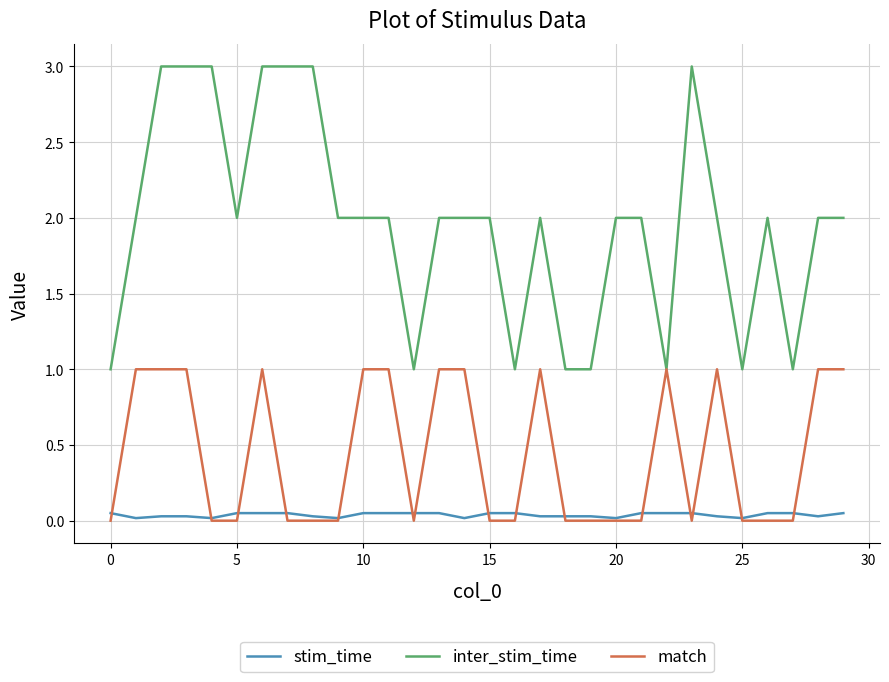

How many lines are shown in the chart?

3